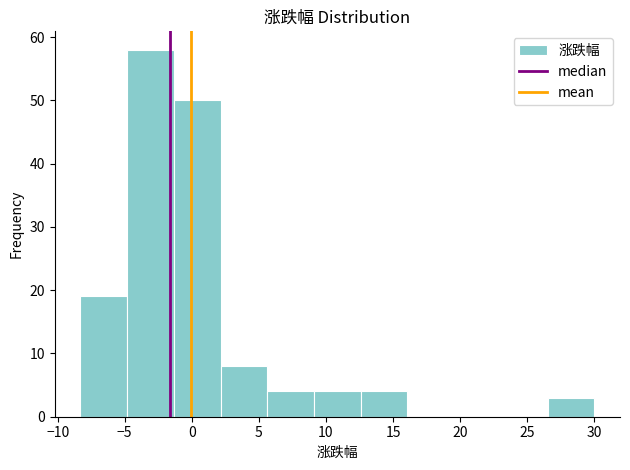

Over which range of the x-axis is the bar tallest?

-5.0 to -1.5